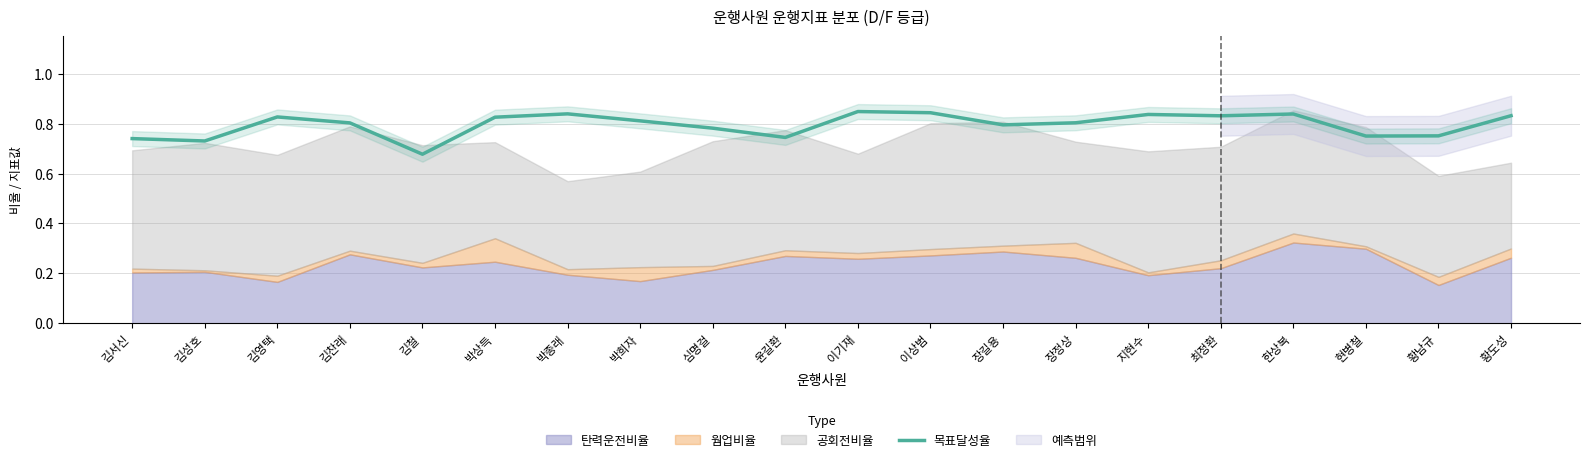

At which label does 목표달성율 reach its minimum?

김철